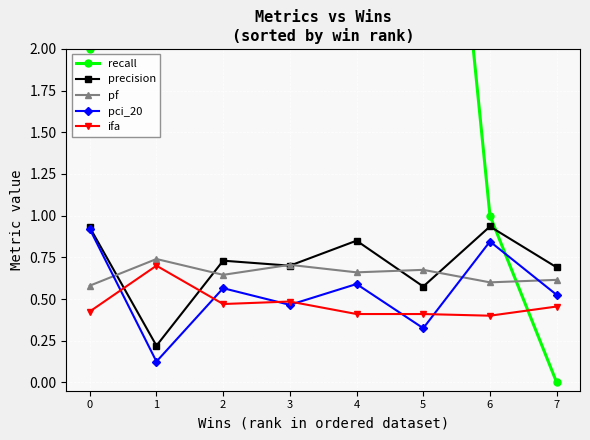

Reading left to right, extract all data points from this chart.

recall: 2.0	7.0	3.0	6.0	4.0	5.0	1.0	0.0
precision: 0.9	0.2	0.7	0.7	0.8	0.6	0.9	0.7
pf: 0.6	0.7	0.6	0.7	0.7	0.7	0.6	0.6
pci_20: 0.9	0.1	0.6	0.5	0.6	0.3	0.8	0.5
ifa: 0.4	0.7	0.5	0.5	0.4	0.4	0.4	0.5